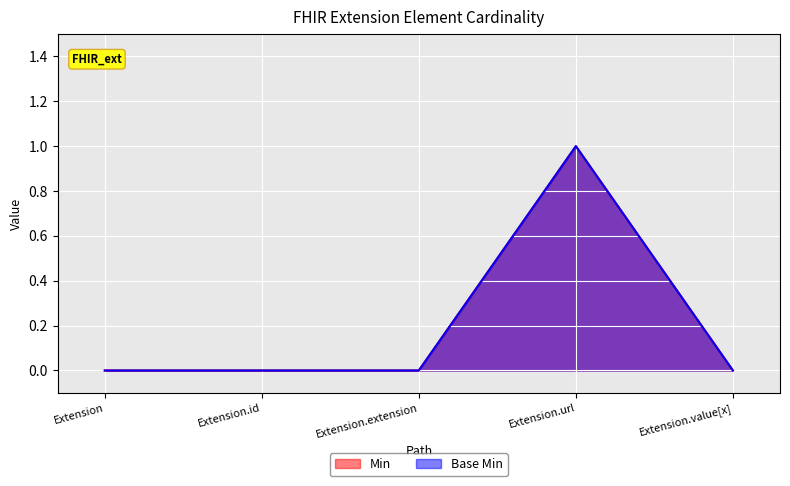

At which category does Min reach its first local peak?

Extension.url